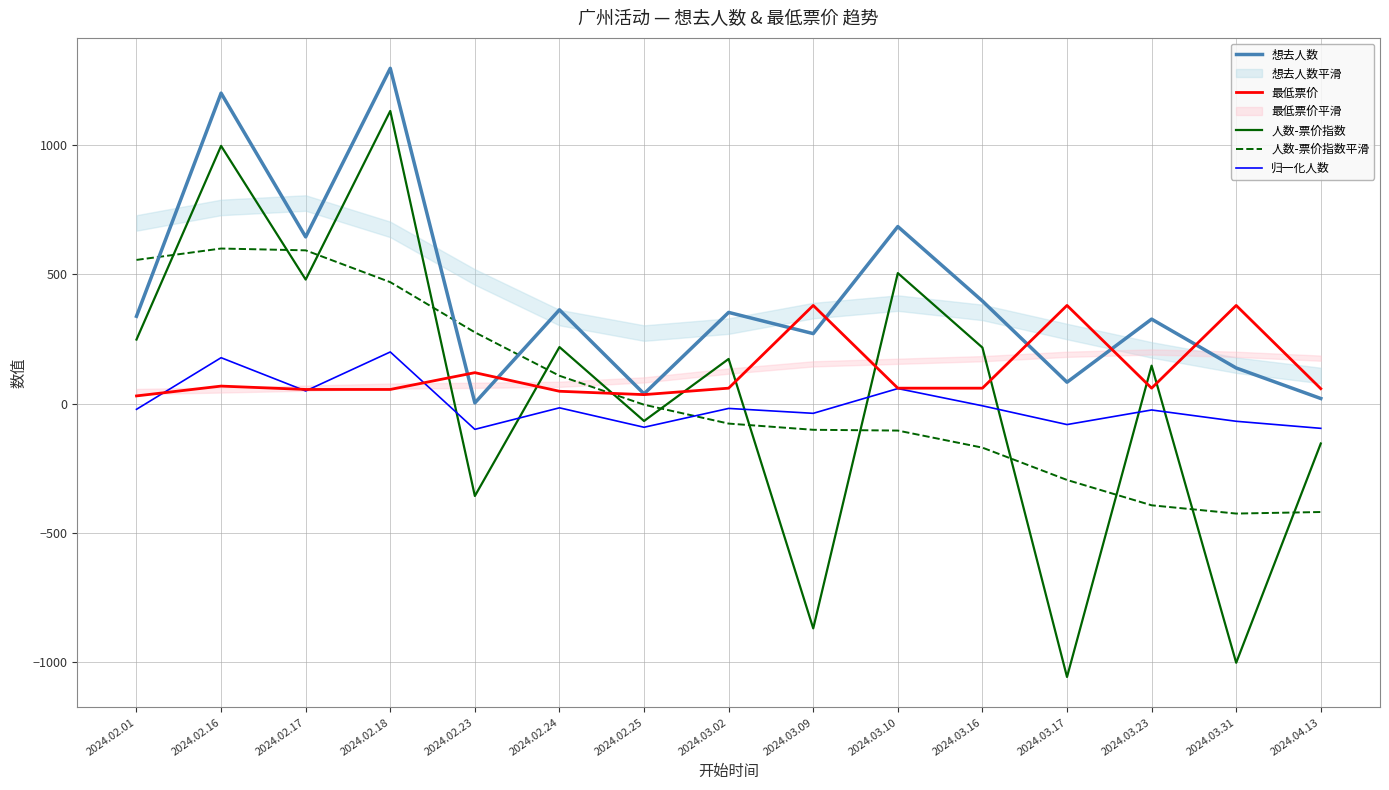

Where is 归一化人数 nearest to the value 50?

2024.02.17